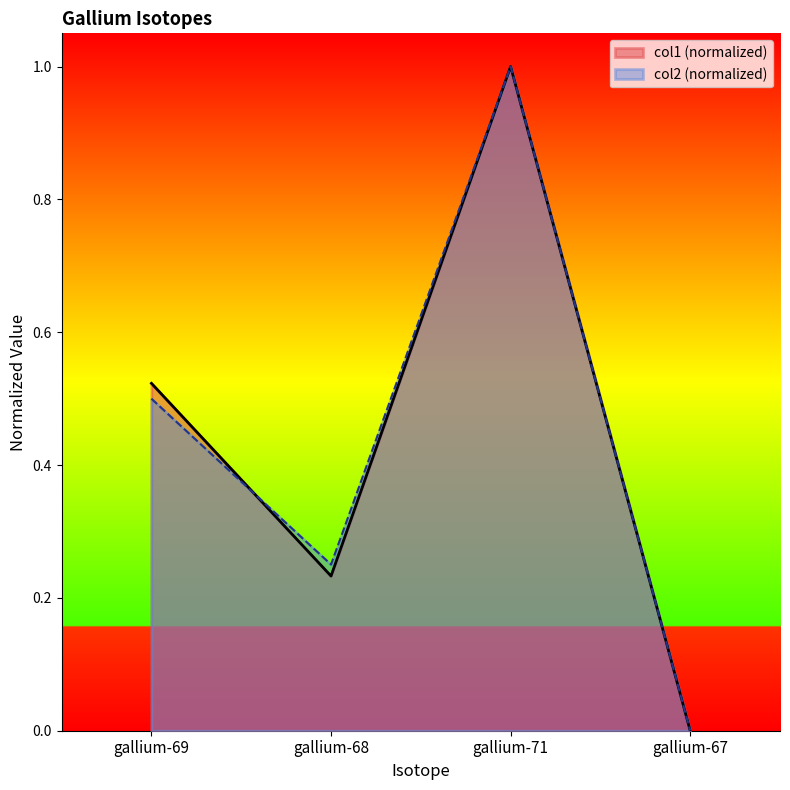

Which series has the widest spread of values?

col1